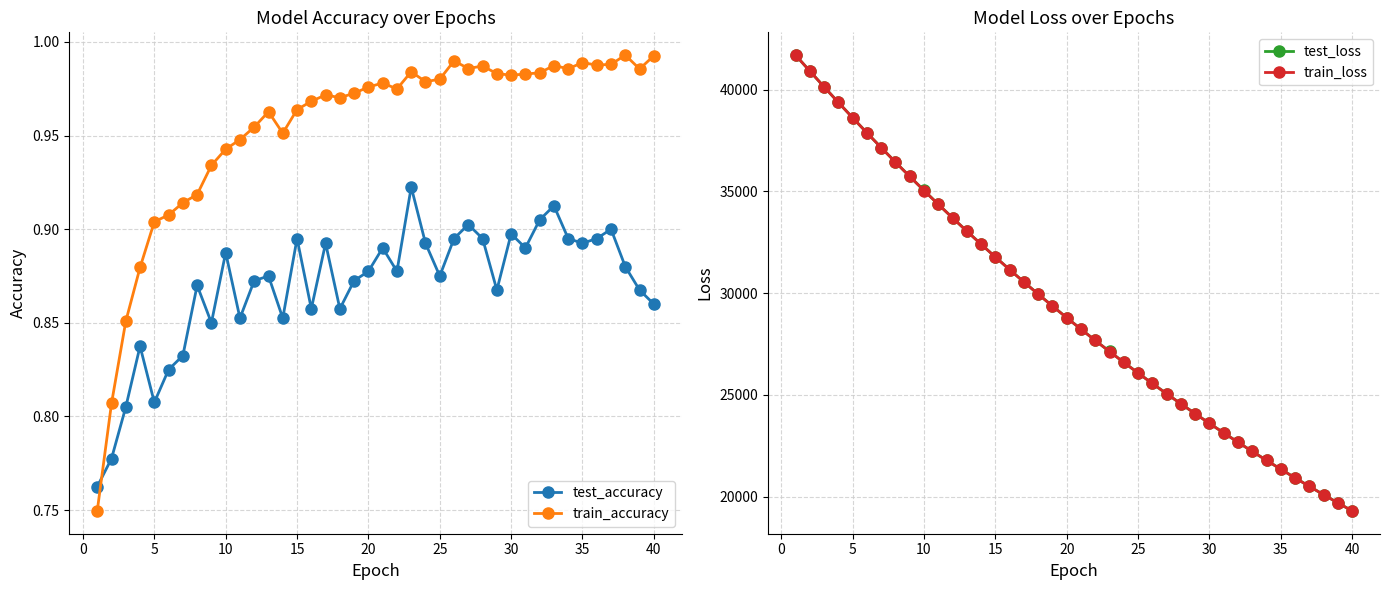

How many times do train_accuracy and test_accuracy cross each other?

1